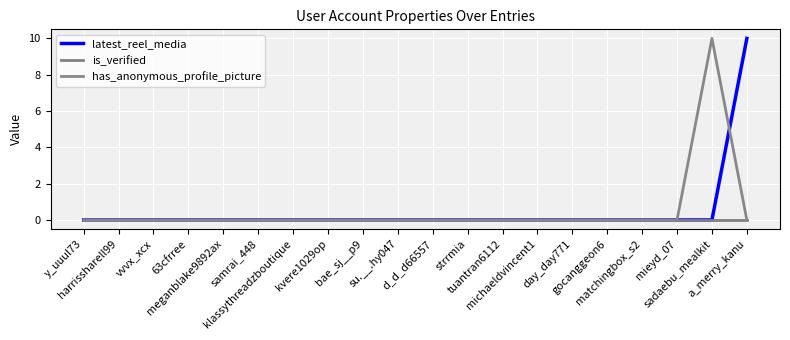

What position from the right is 63cfrree?

17